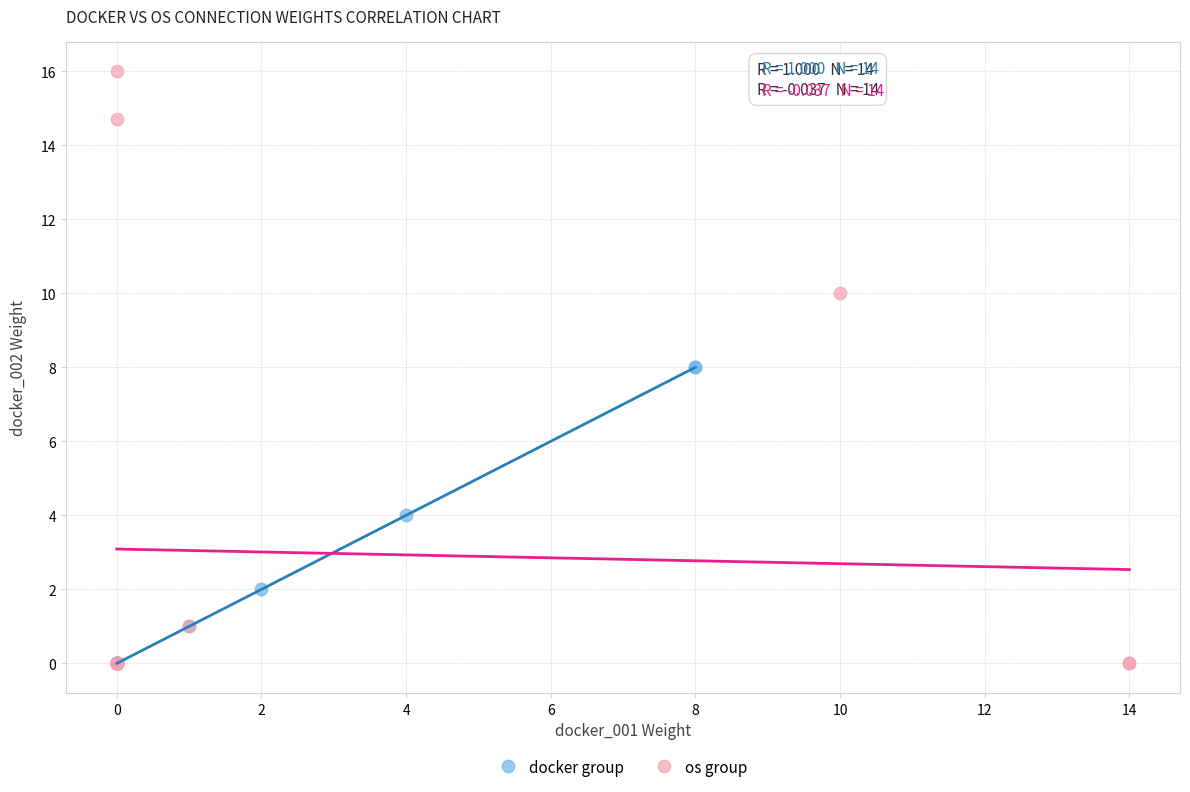

Which series reaches the maximum Y coordinate?

os group